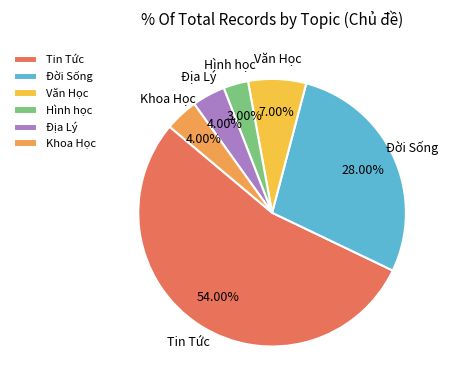

Count the number of slices in the pie.

6